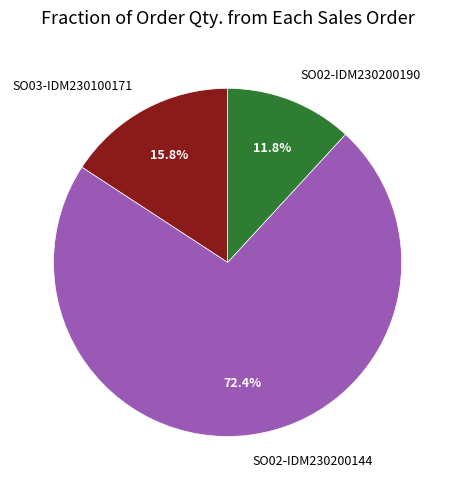

Which category has the smallest portion of the pie?

SO02-IDM230200190